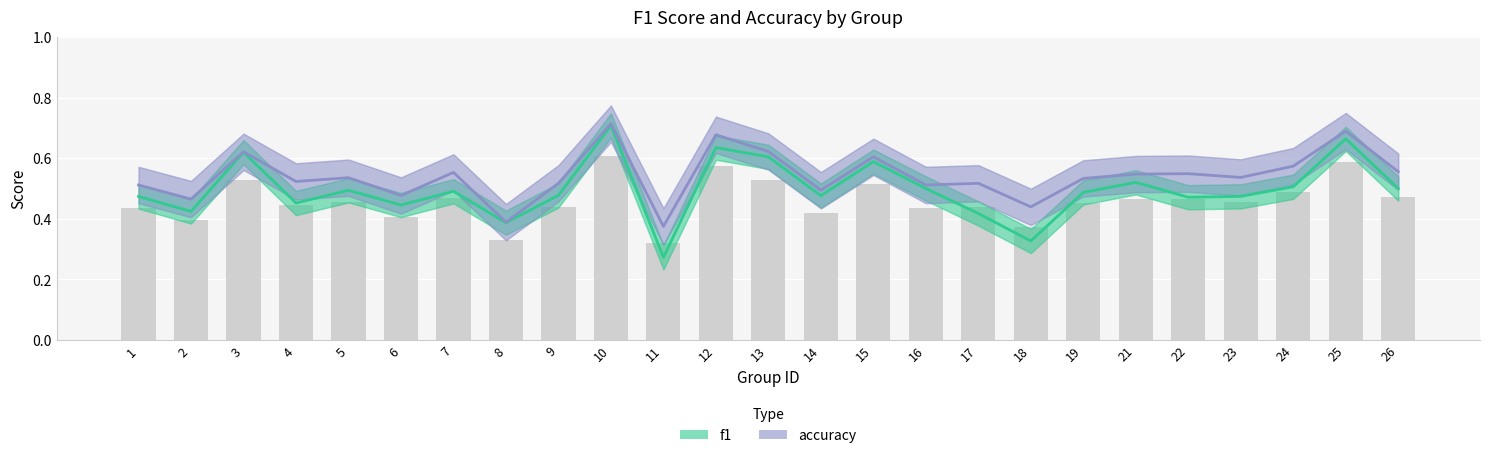

What is the minimum value shown in the chart?

0.3